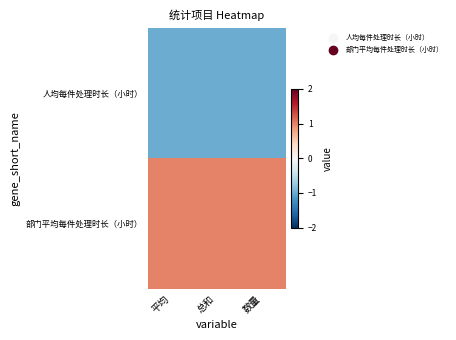

At which category does the chart reach its minimum across all series?

总和